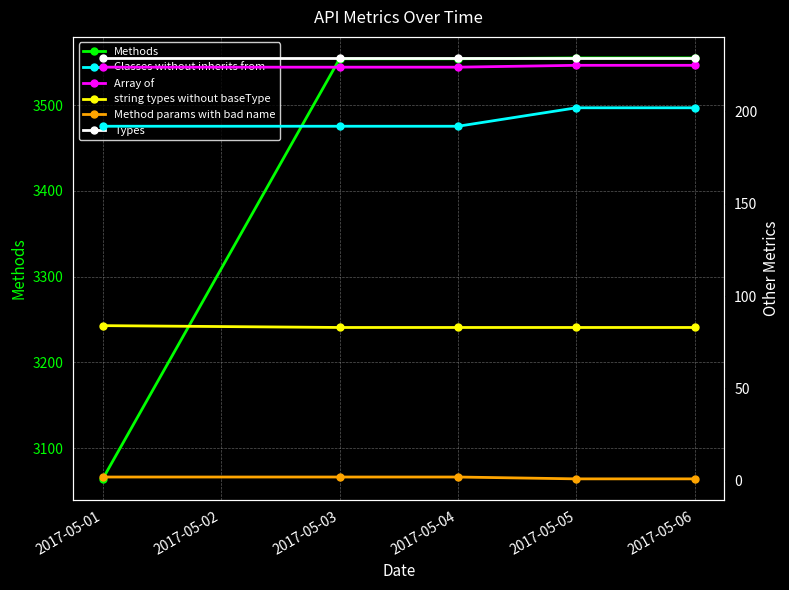

What value does the Types series have at 2017-05-03?

229